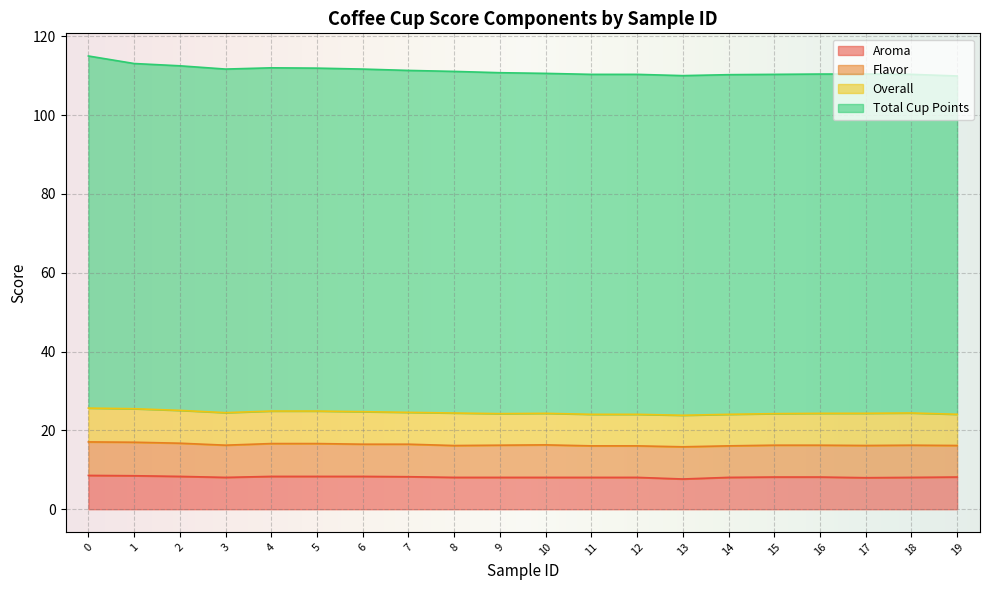

The value of Aroma at 2 is 8.3. True or false?

True